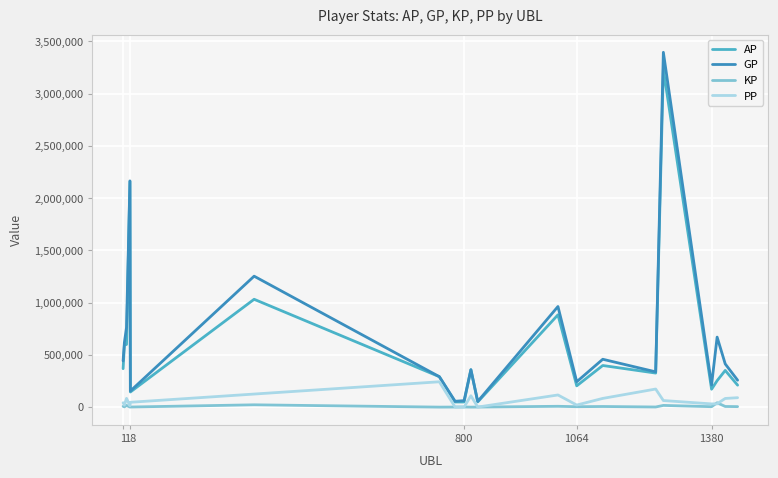

What is the maximum value for AP?

3232434.0